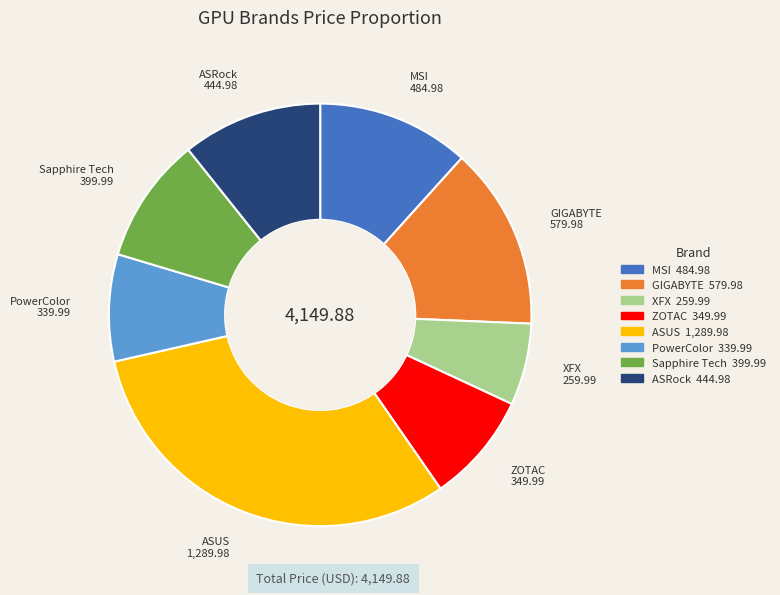

Does any single category account for the majority?

No